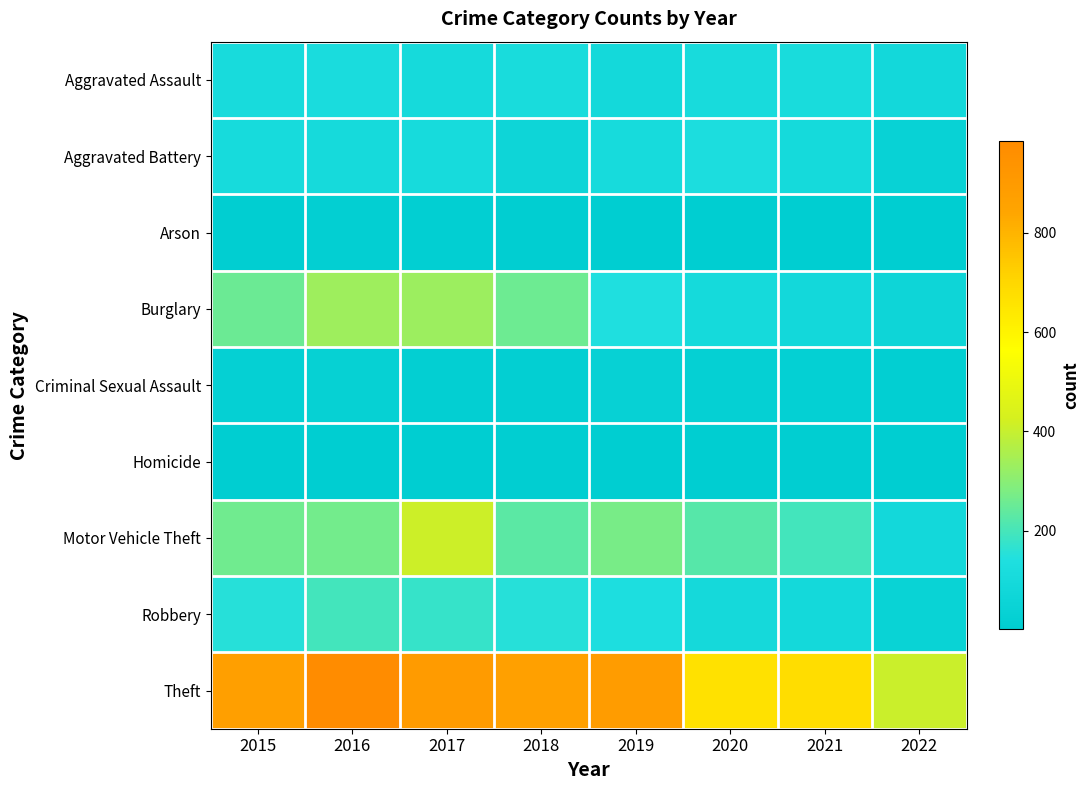

Reading left to right, extract all data points from this chart.

Aggravated Assault: 2015=110	2016=118	2017=105	2018=115	2019=92	2020=113	2021=115	2022=90
Aggravated Battery: 2015=108	2016=102	2017=108	2018=67	2019=108	2020=126	2021=100	2022=42
Arson: 2015=13	2016=20	2017=14	2018=12	2019=5	2020=4	2021=6	2022=4
Burglary: 2015=254	2016=333	2017=329	2018=257	2019=143	2020=100	2021=90	2022=66
Criminal Sexual Assault: 2015=28	2016=30	2017=21	2018=21	2019=35	2020=27	2021=24	2022=15
Homicide: 2015=9	2016=7	2017=8	2018=10	2019=5	2020=2	2021=13	2022=8
Motor Vehicle Theft: 2015=261	2016=265	2017=411	2018=231	2019=273	2020=222	2021=194	2022=90
Robbery: 2015=154	2016=194	2017=178	2018=155	2019=135	2020=97	2021=91	2022=46
Theft: 2015=874	2016=984	2017=892	2018=868	2019=891	2020=666	2021=678	2022=405